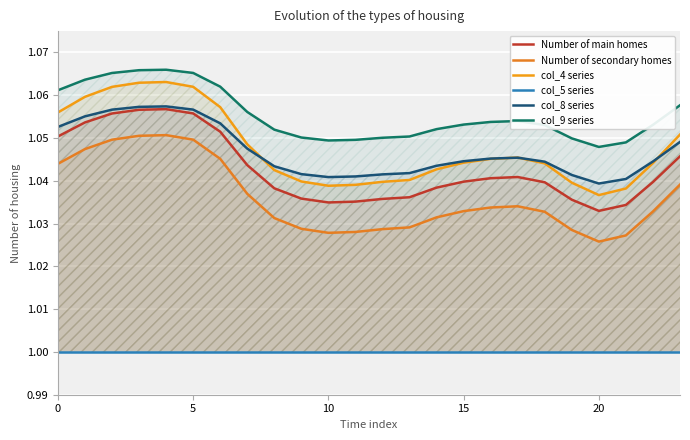

List the series in order of their peak value, lowest first.

col_5 series, Number of secondary homes, Number of main homes, col_8 series, col_4 series, col_9 series